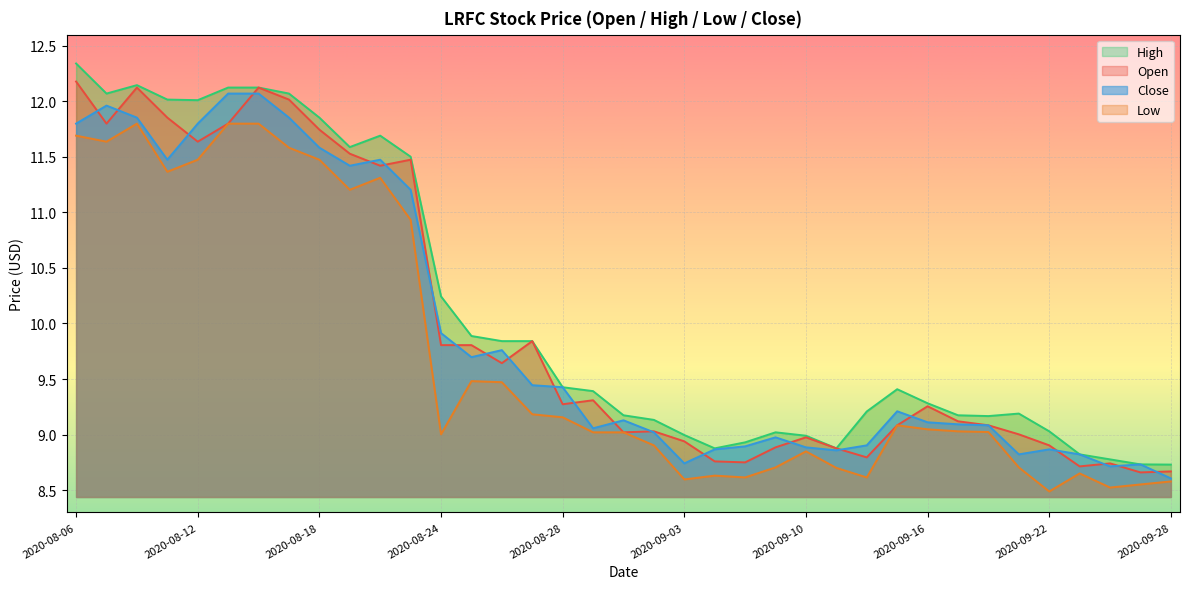

Where is Open nearest to the value 10?

2020-08-27